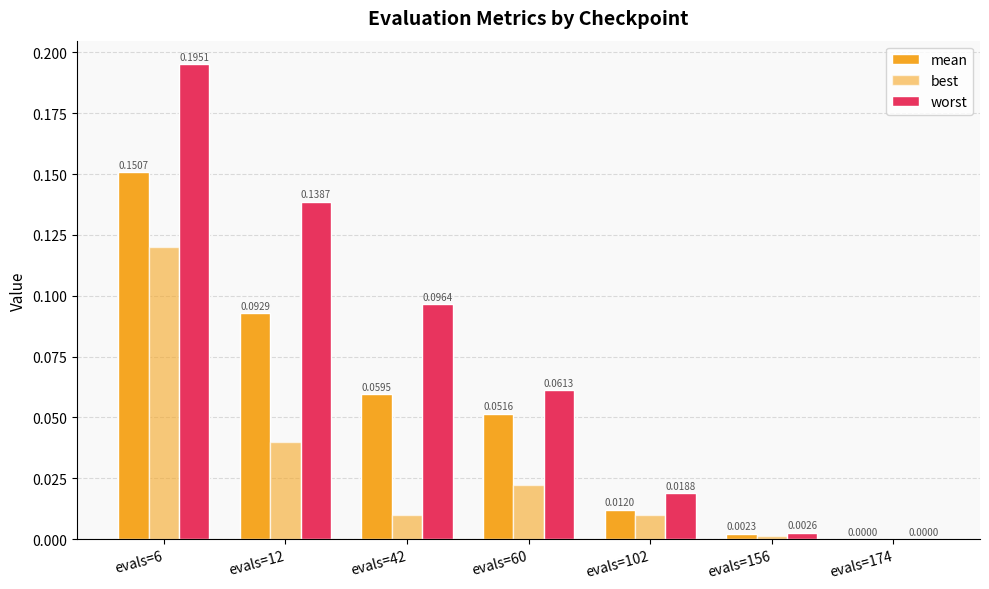

Reading right to left, extract all data points from this chart.

mean: 0.0	0.0	0.0	0.1	0.1	0.1	0.2
best: 0.0	0.0	0.0	0.0	0.0	0.0	0.1
worst: 0.0	0.0	0.0	0.1	0.1	0.1	0.2